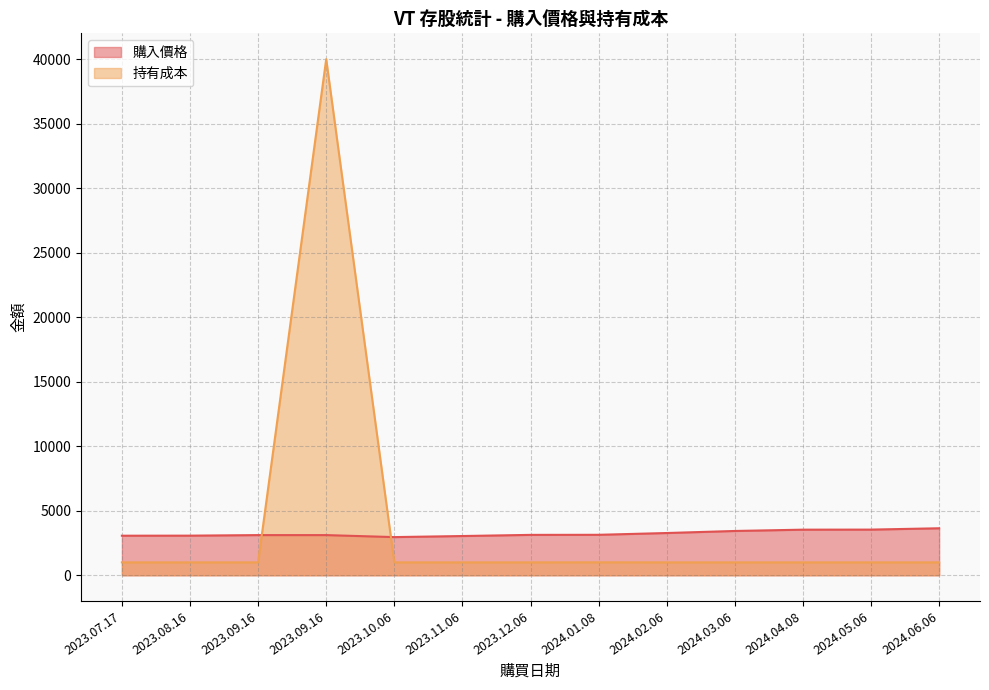

What is the sum of the 購入價格 values at 2023.12.06 and 2023.10.06?

6089.9